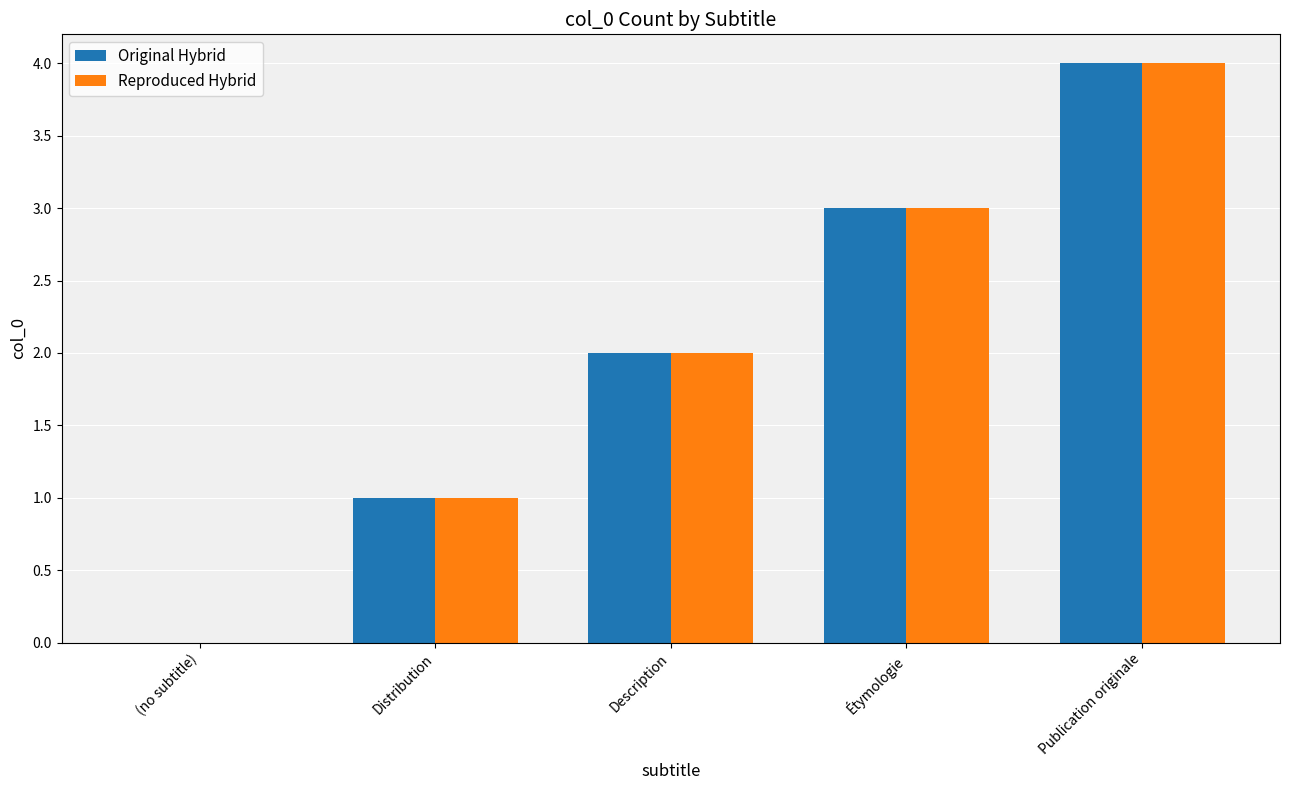

What is the greatest value displayed?

4